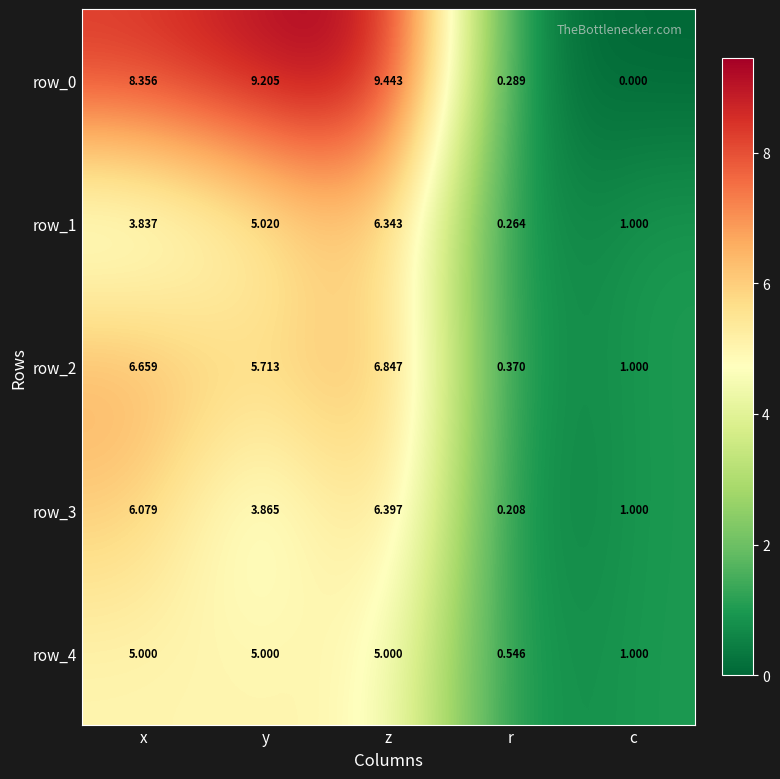

What is the approximate value of row_4 at c?

1.0